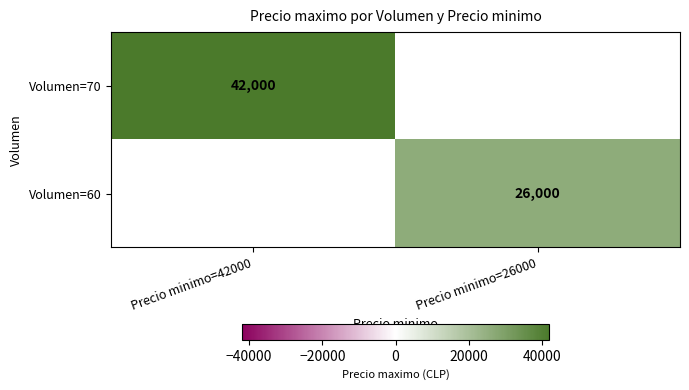

The value of Volumen=60 at Precio minimo=26000 is 26000. True or false?

True